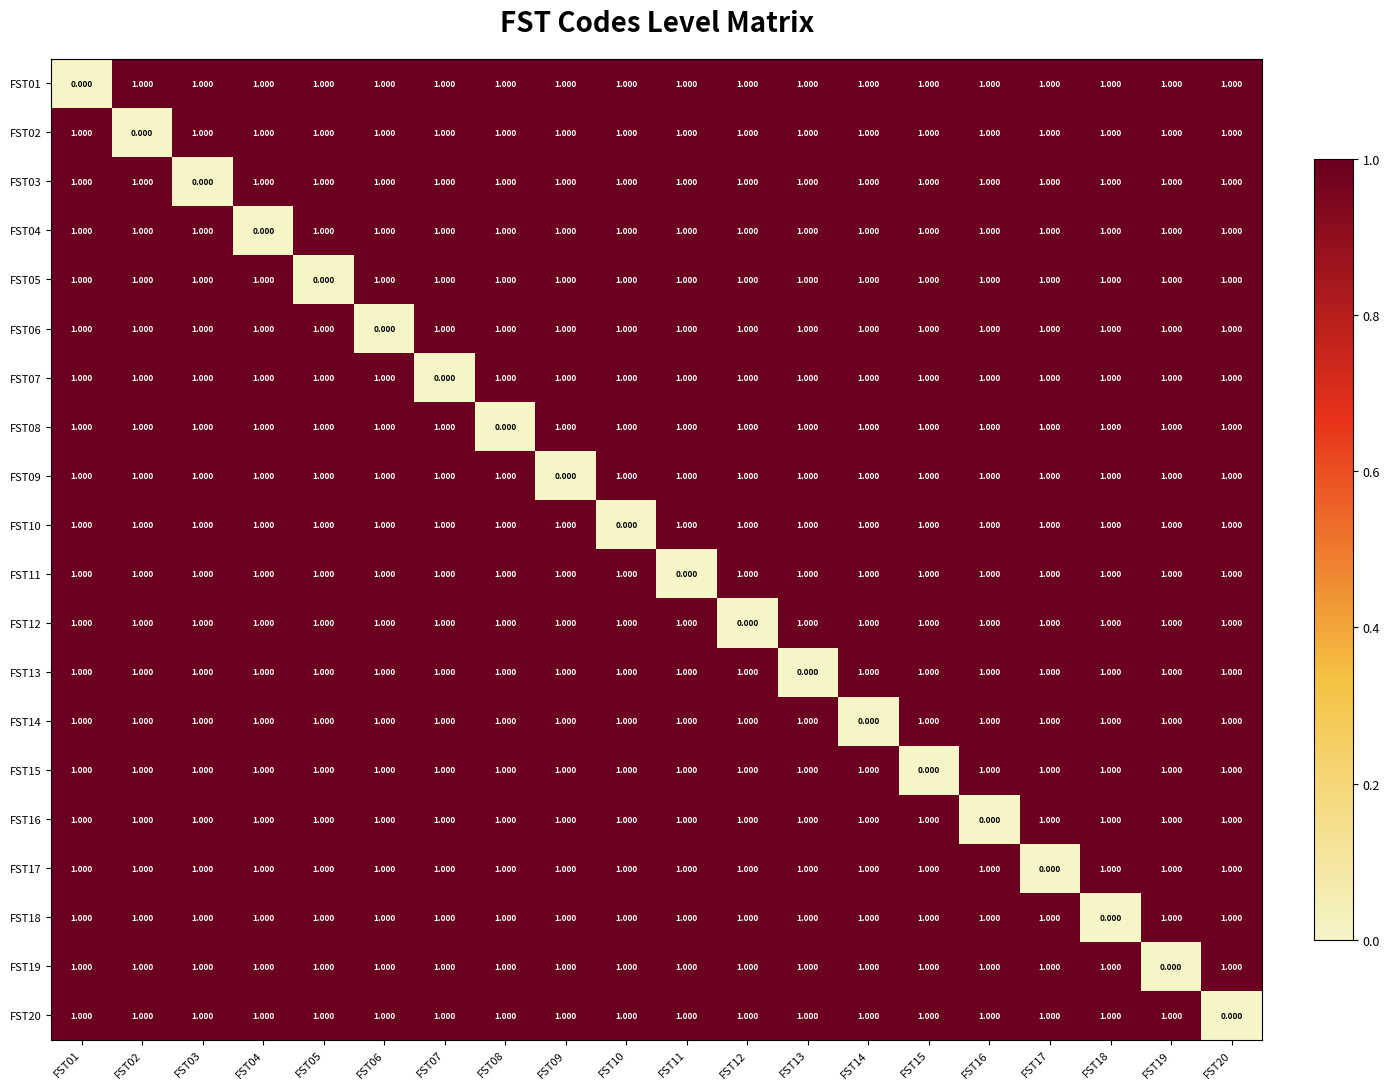

What is the maximum value shown in the chart?

1